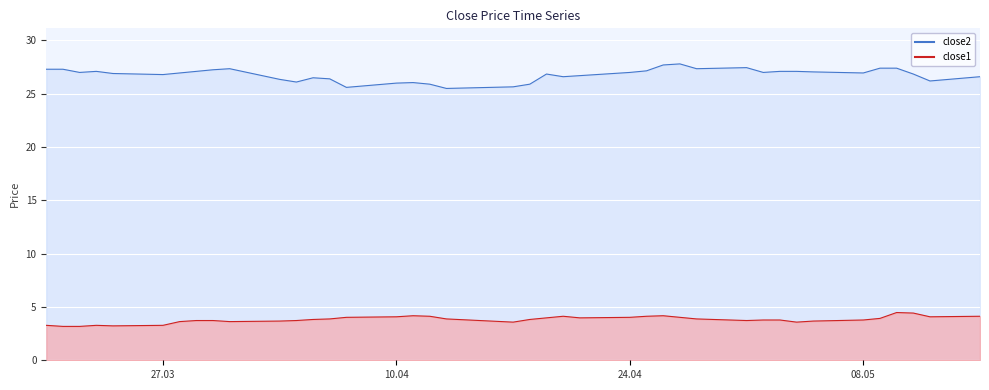

In close2, how many points are higher than both neighbors (excluding endpoints)?

7